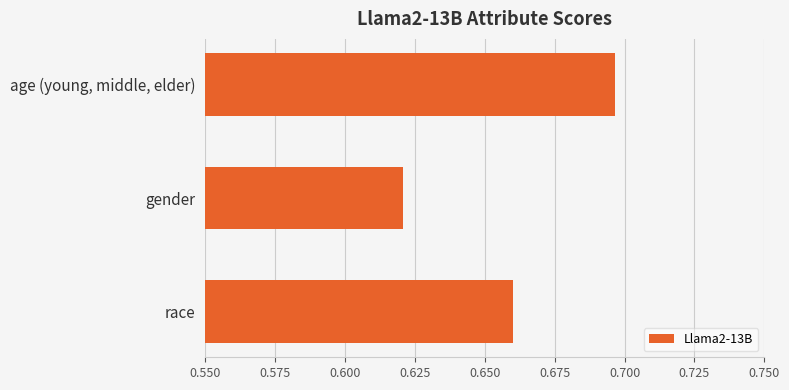

Between age (young, middle, elder) and race, which is larger?

age (young, middle, elder)